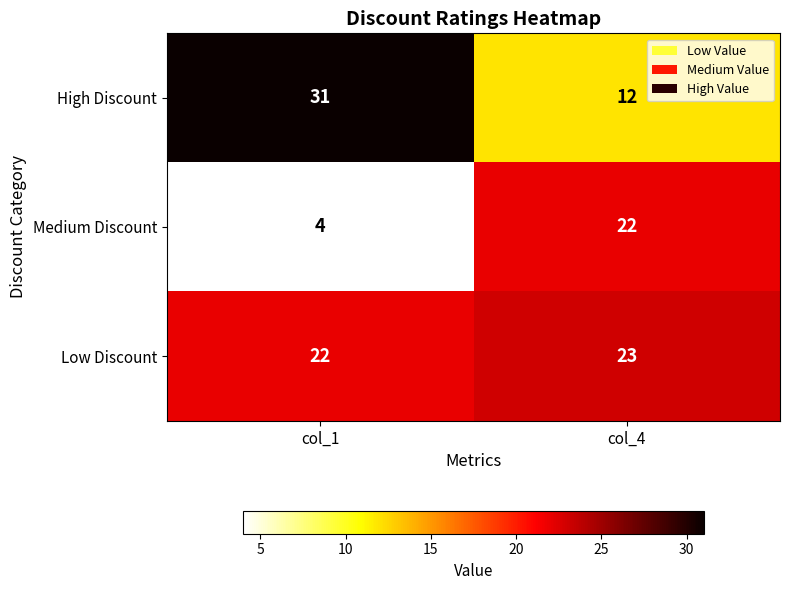

What is the sum of the Low Discount values at col_1 and col_4?

45